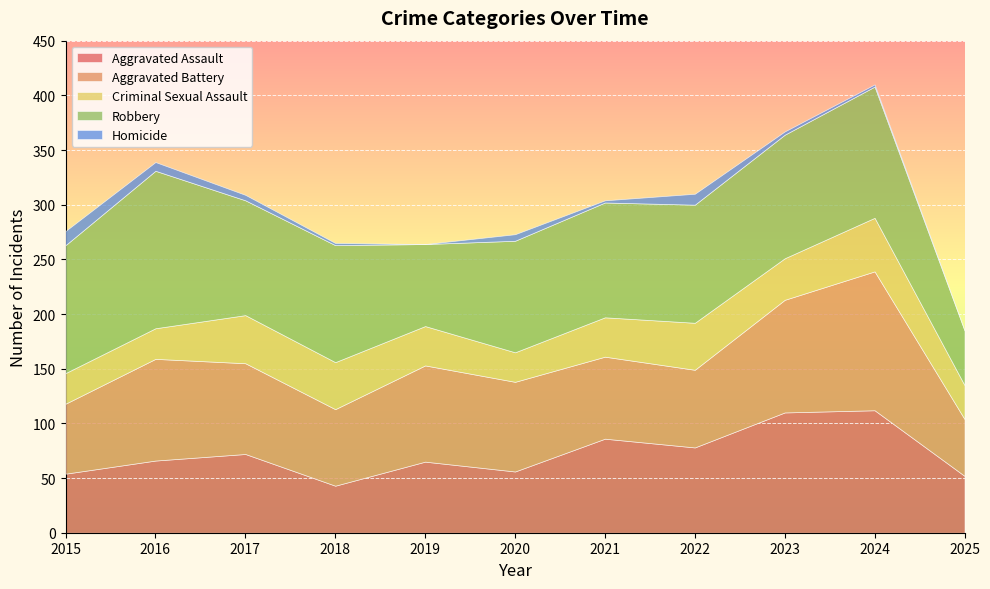

Where does the Aggravated Battery series first go above 82?

2016